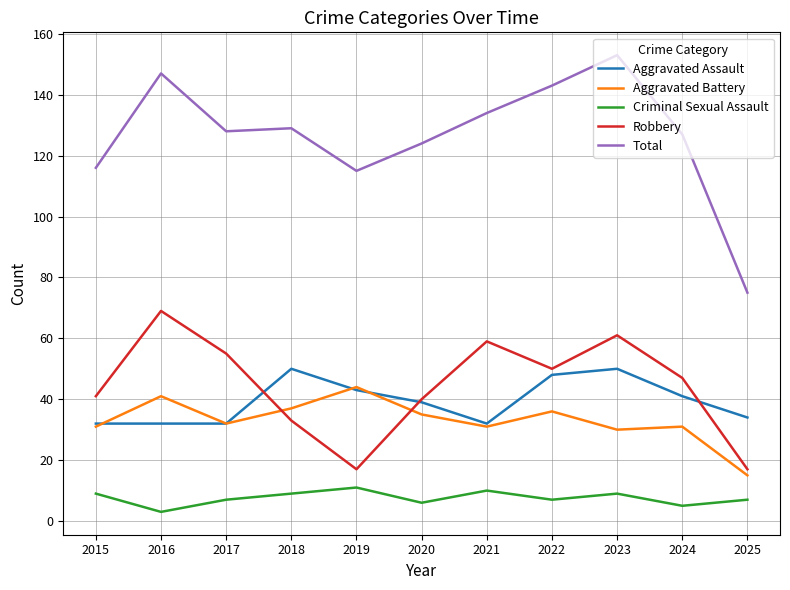

What is the approximate value of Aggravated Battery at 2023?

30